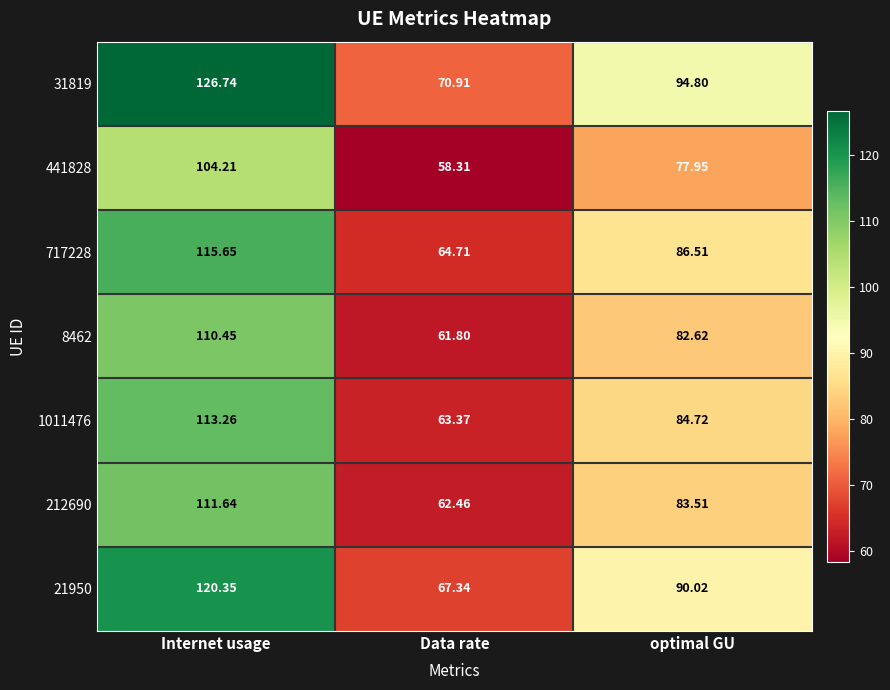

Is the value of 1011476 at optimal GU greater than the value of 8462 at Data rate?

Yes